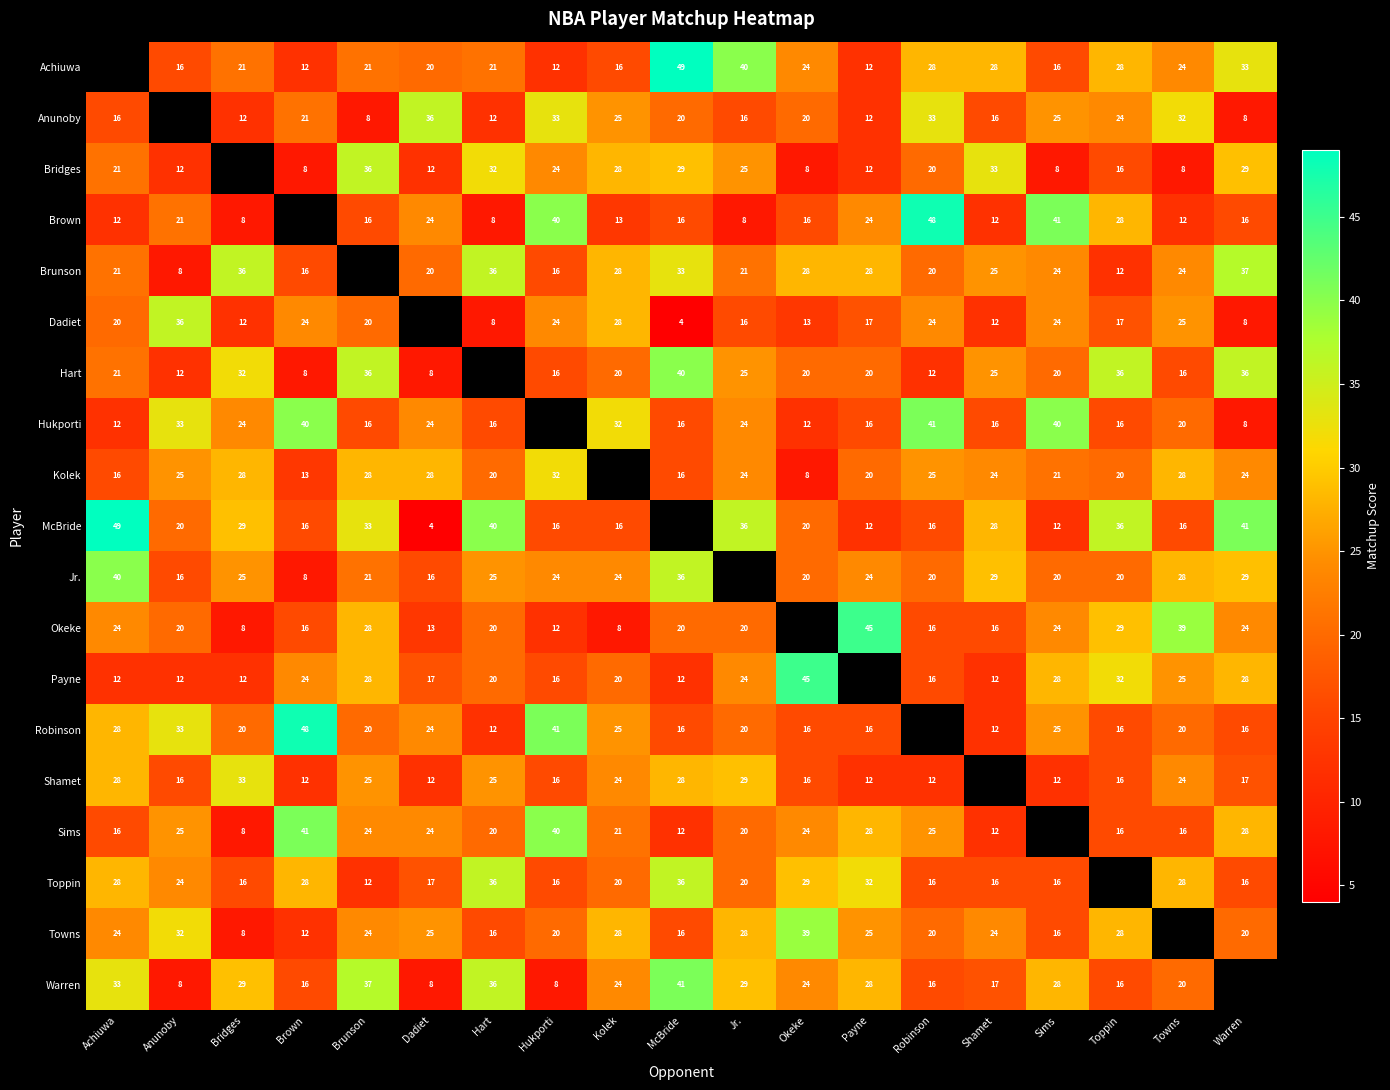

What is the difference between the Achiuwa values at Shamet and Brown?

16